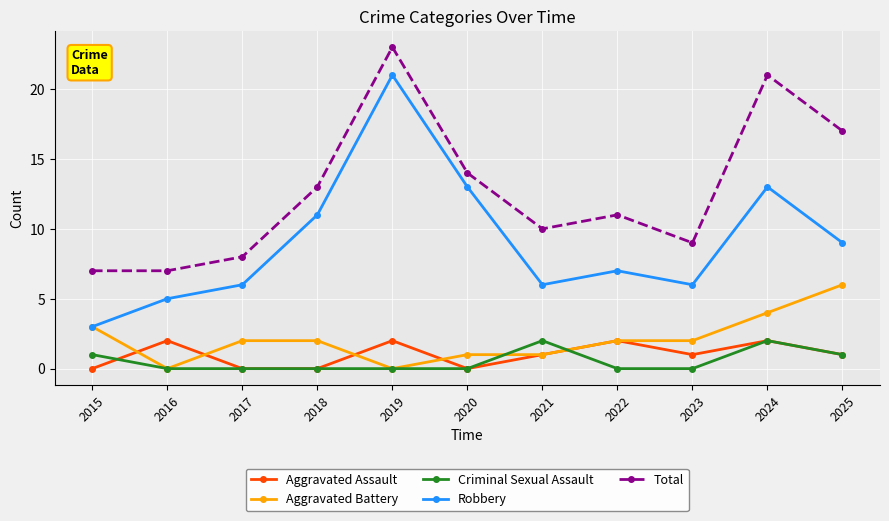

What is the sum of all Aggravated Assault values?

11